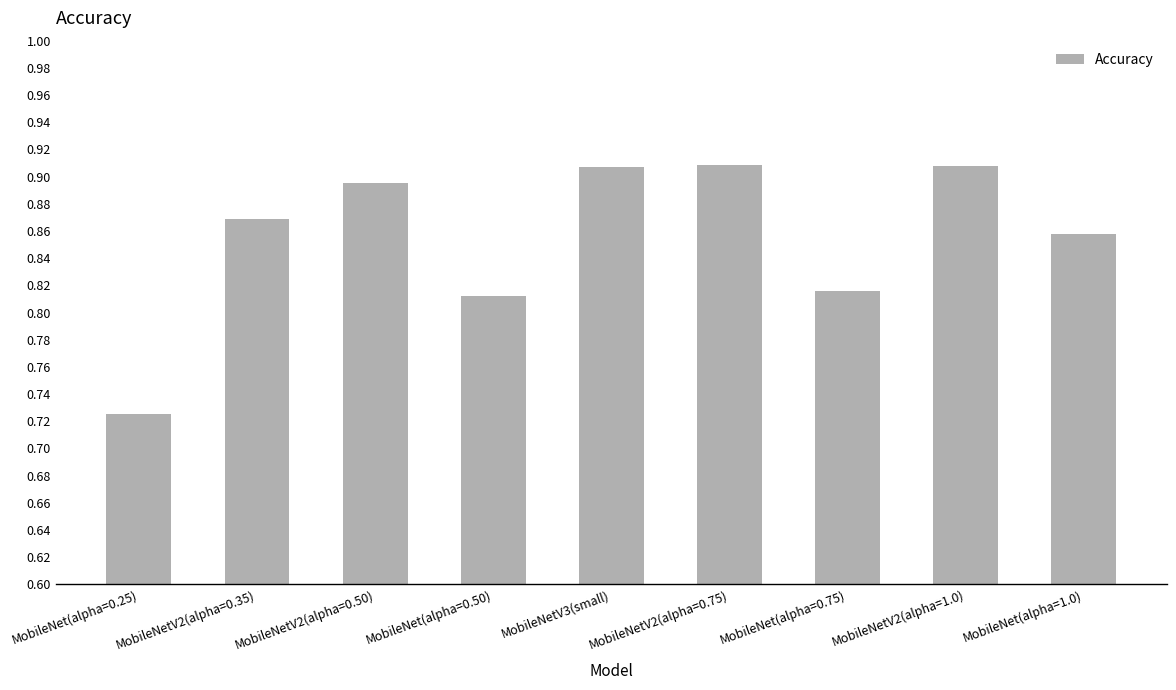

How many values are between 0 and 1?

9